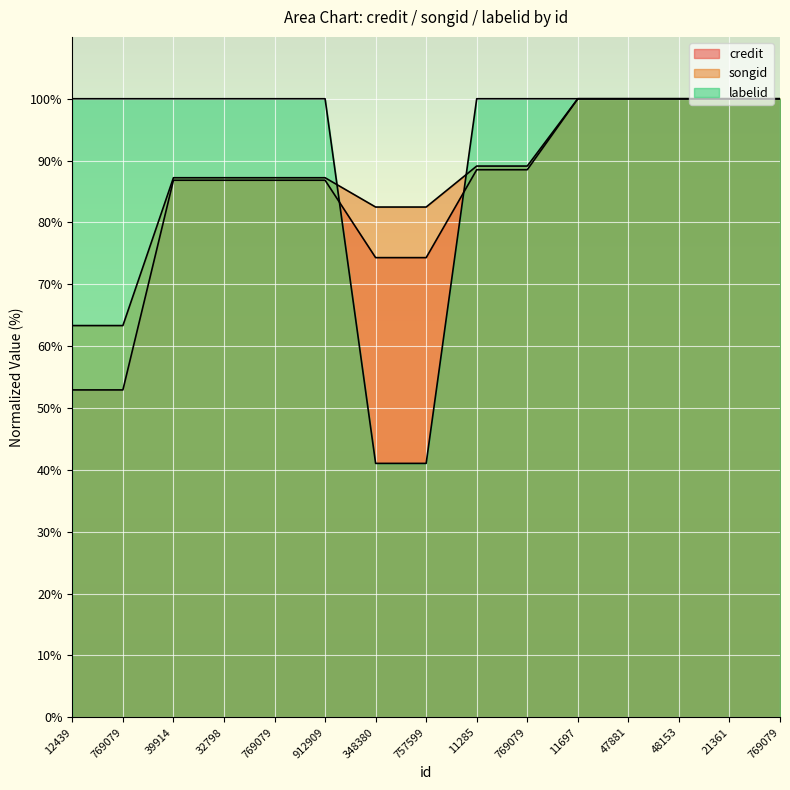

Rank the series at 12439 from lowest to highest value.

credit, songid, labelid